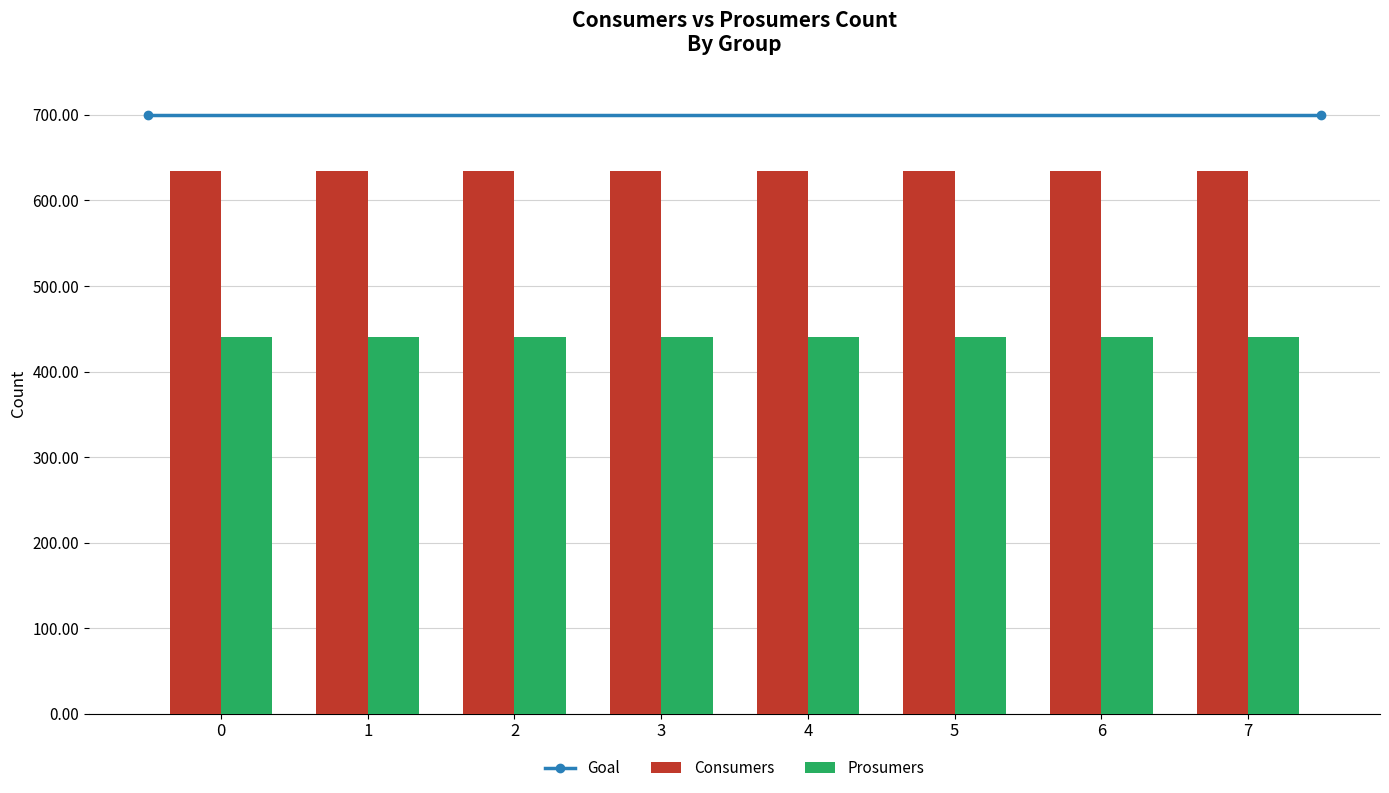

List the series in order of their overall mean, highest first.

Consumers, Prosumers